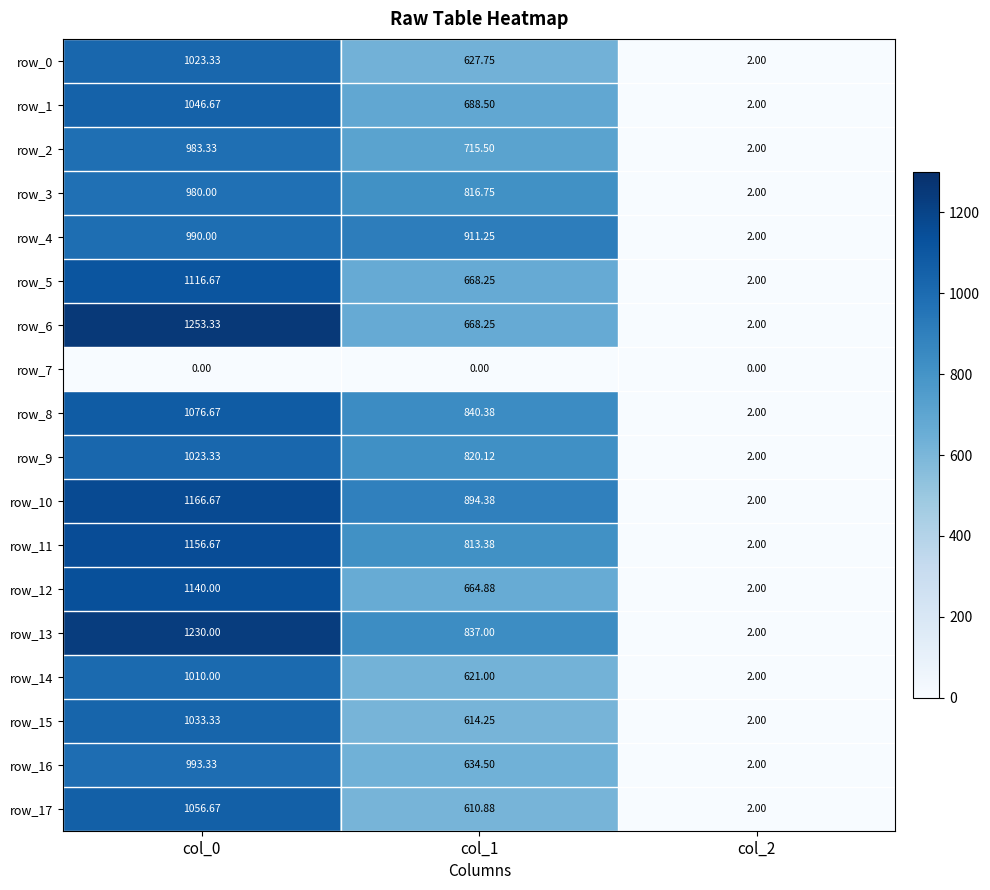

At which label does row_10 reach its peak?

col_0